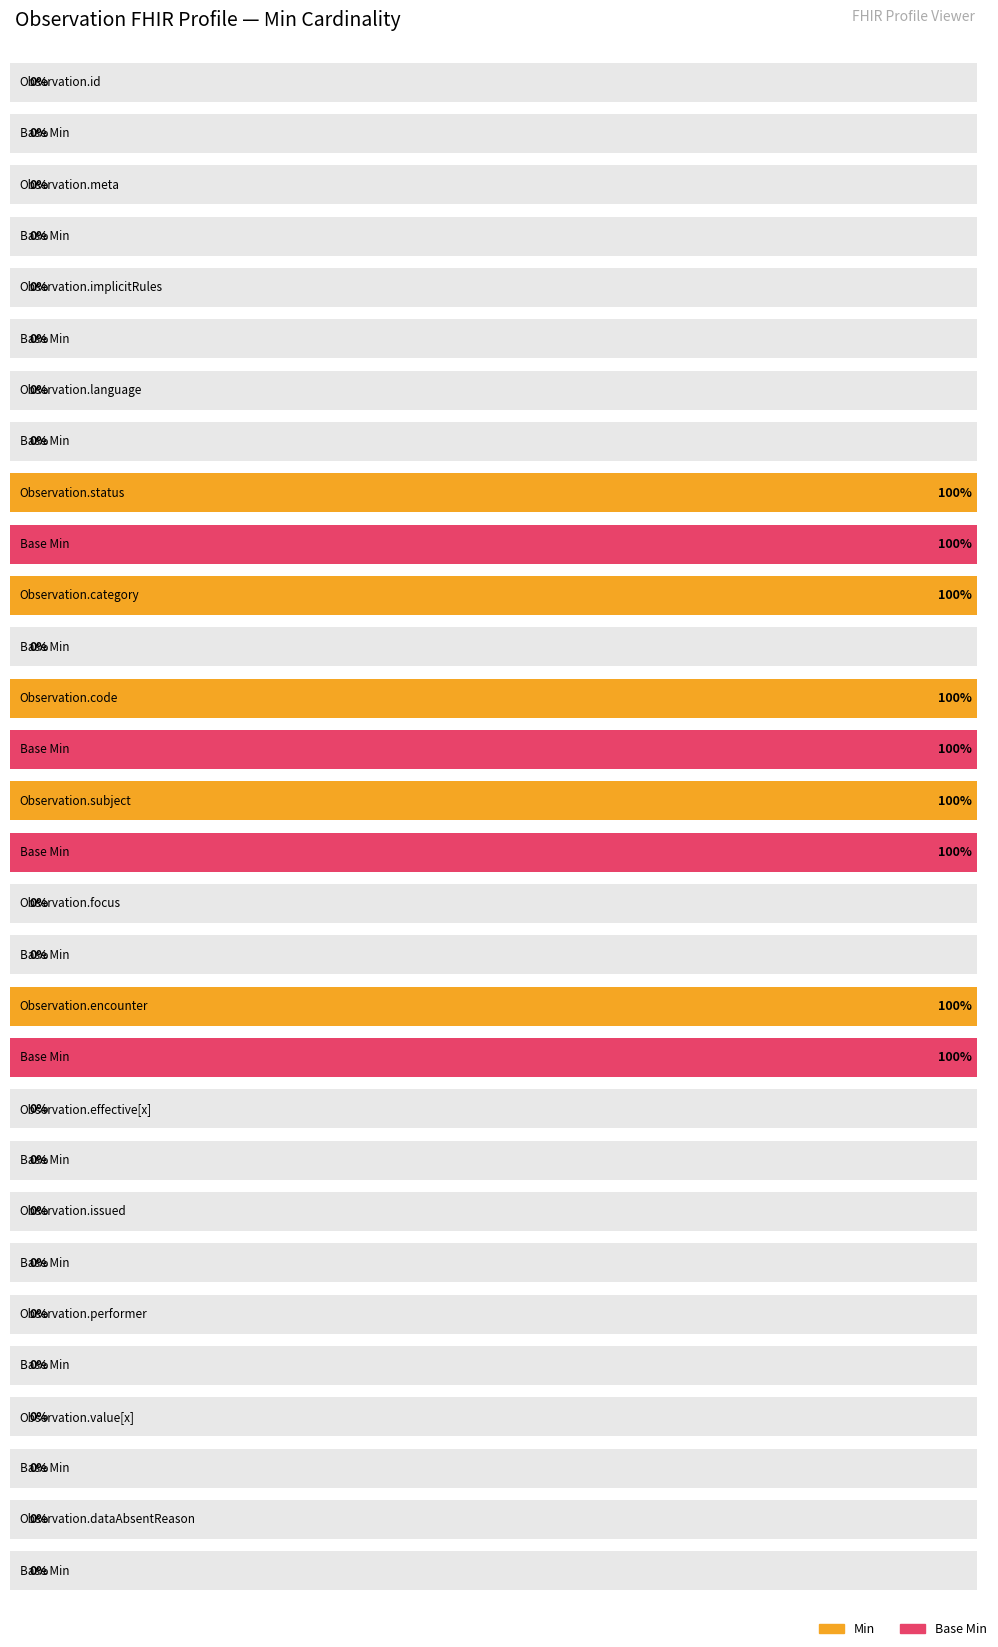

Which series changed the most between Observation.meta and Observation.effective[x]?

Min